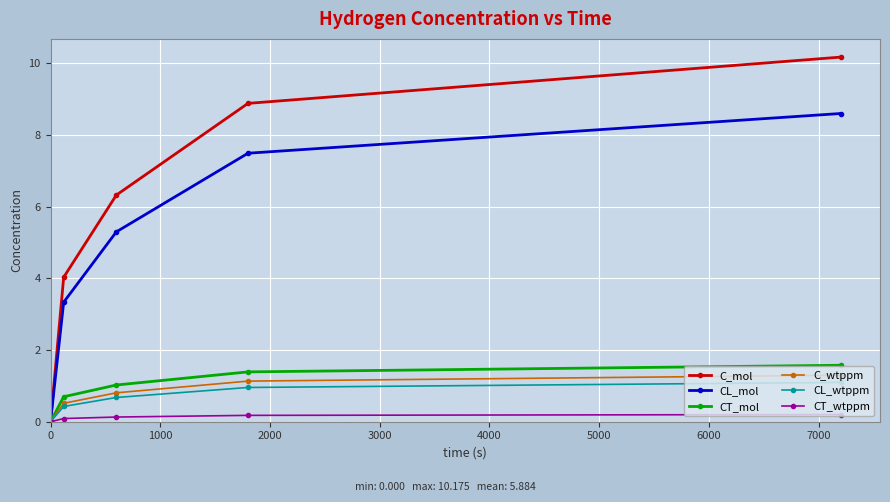

Which series has the largest total across all categories?

C_mol